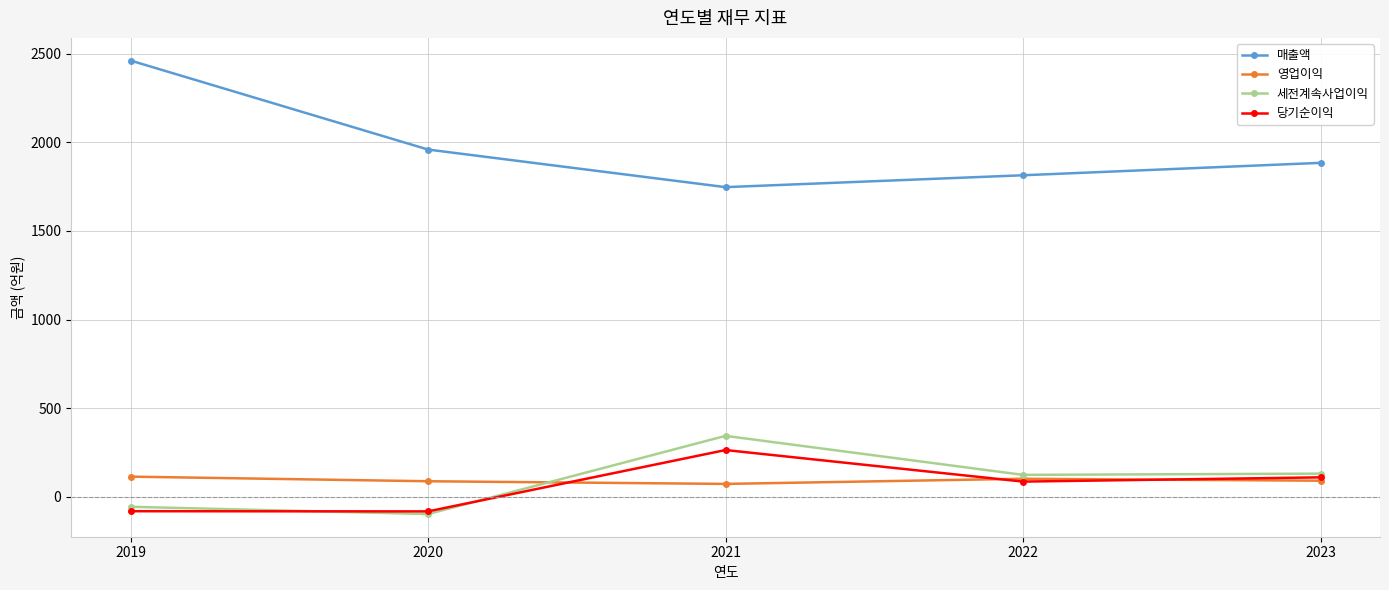

True or false: 영업이익 has more than 2 interior local peaks.

False